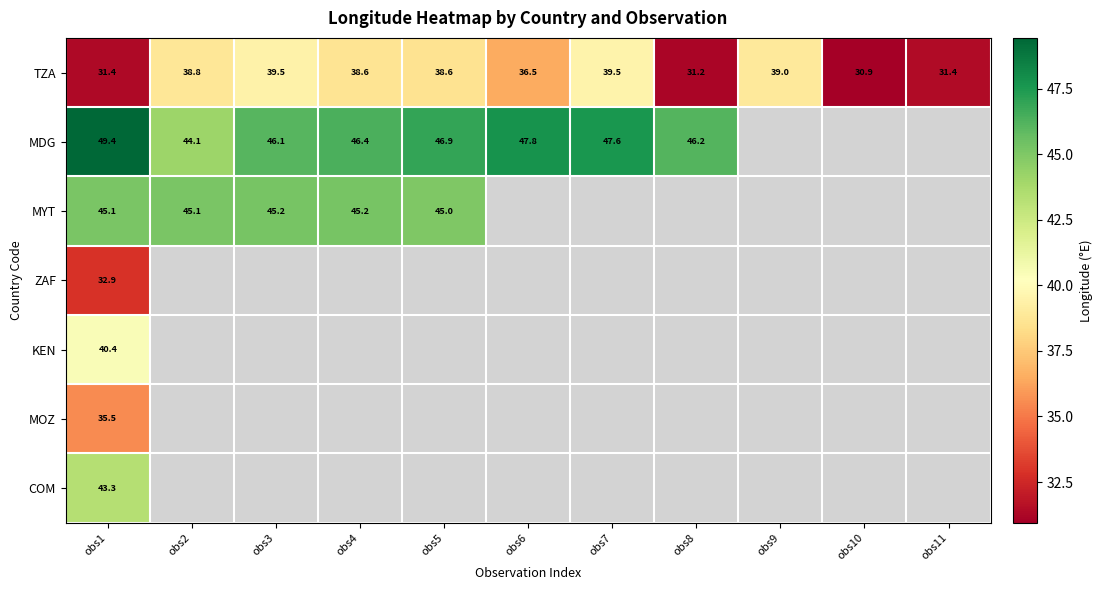

Rank the series by their maximum value, from highest to lowest.

MDG, MYT, COM, KEN, TZA, MOZ, ZAF